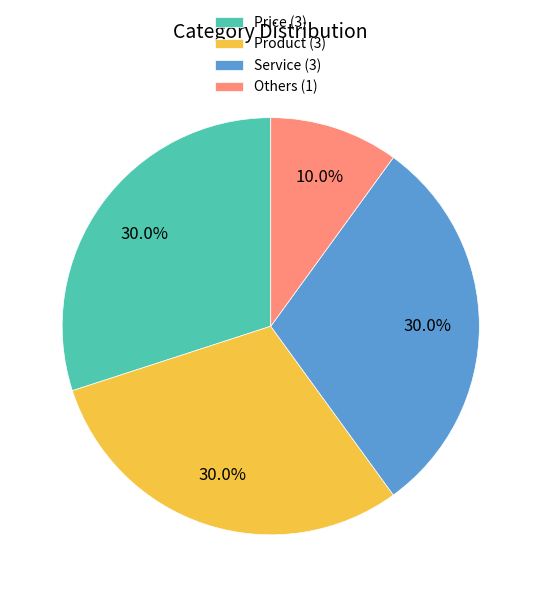

What percentage do Product and Others together represent?

40.0%